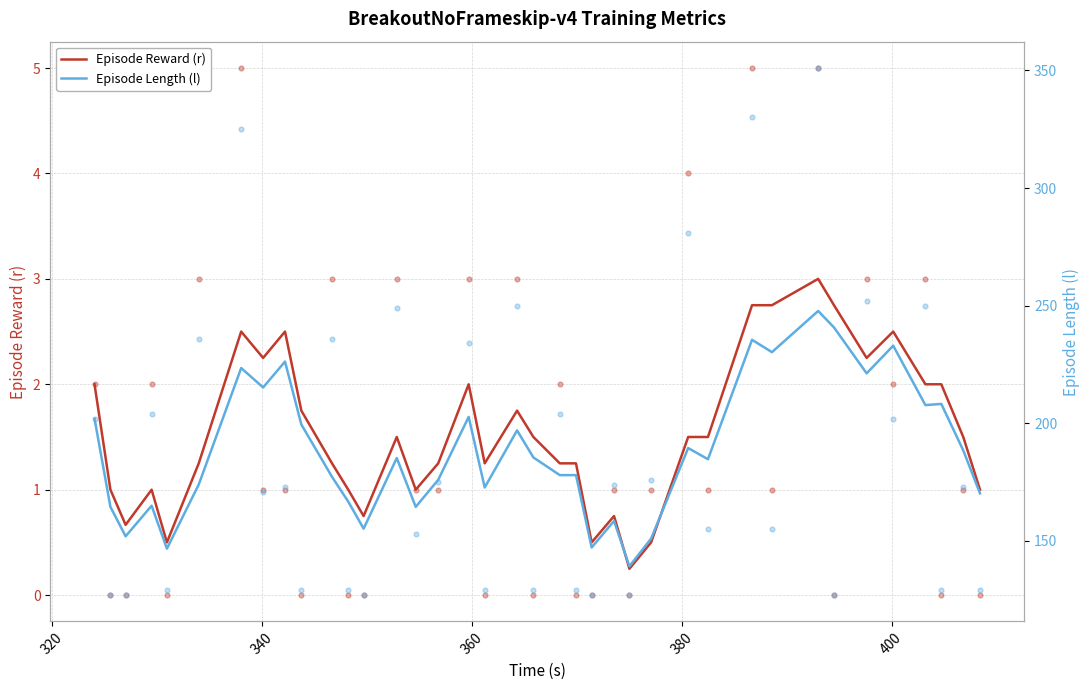

What are all the series names shown in the legend?

Episode Reward (r), Episode Length (l)